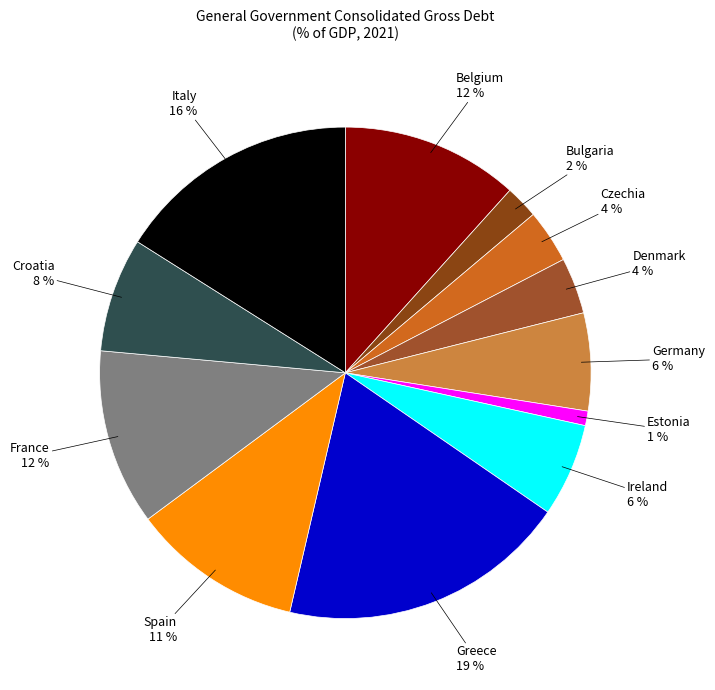

Is there a majority slice in this chart?

No